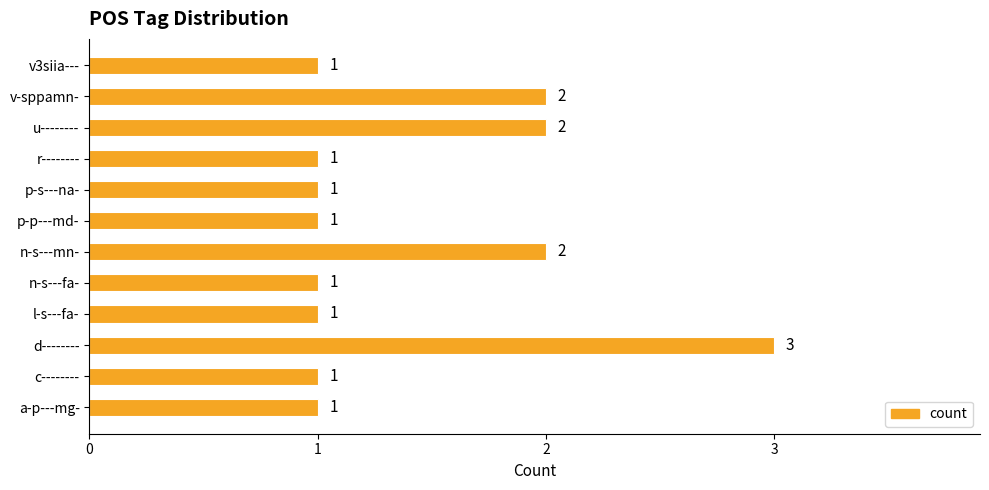

The chart shows a value of 2 at p-s---na-. True or false?

False